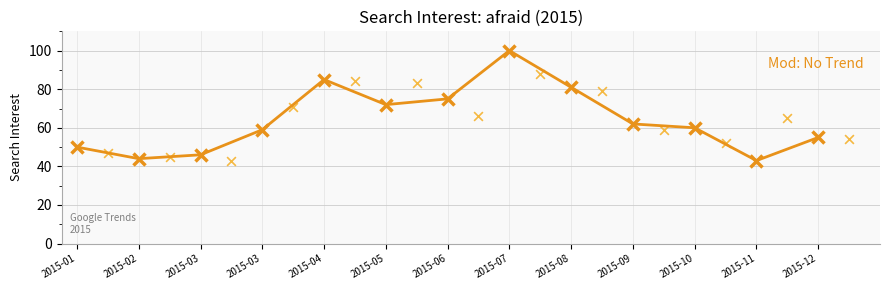

Between 2015-01 and 2015-12, which is larger?

2015-12